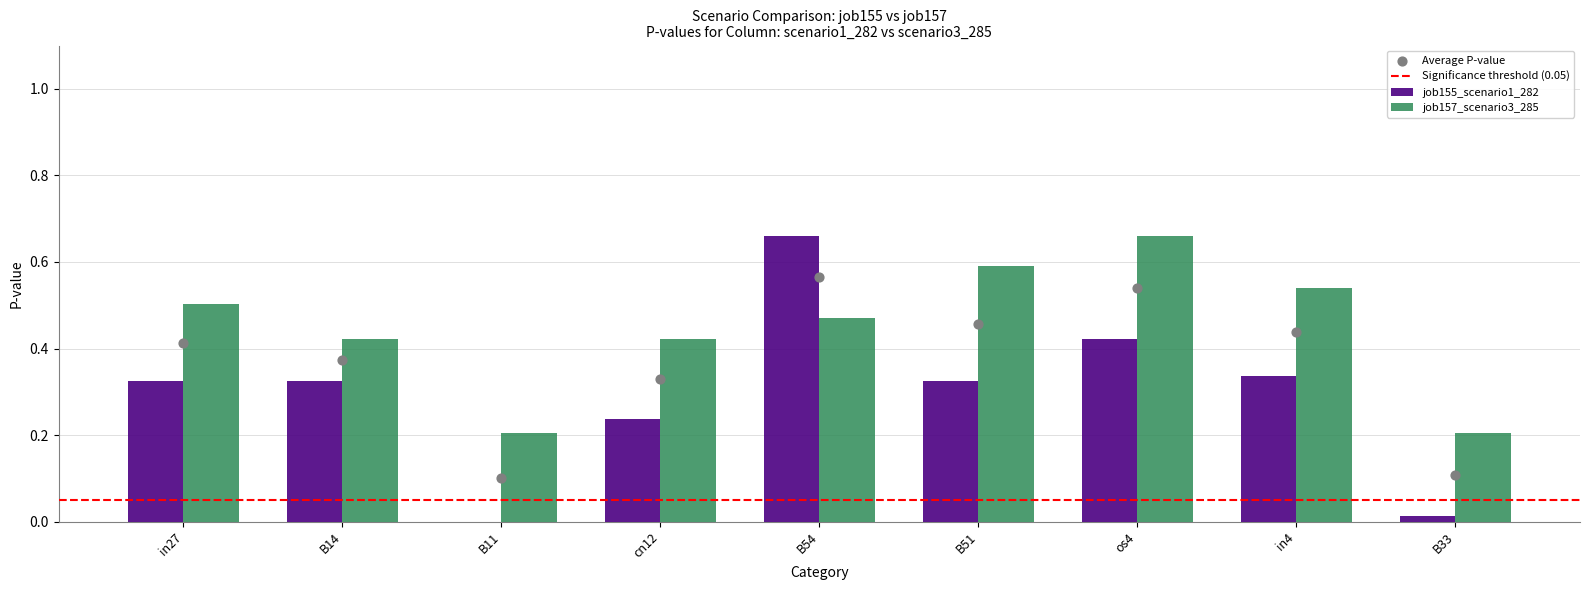

At how many categories does at least one series exceed 0?

9